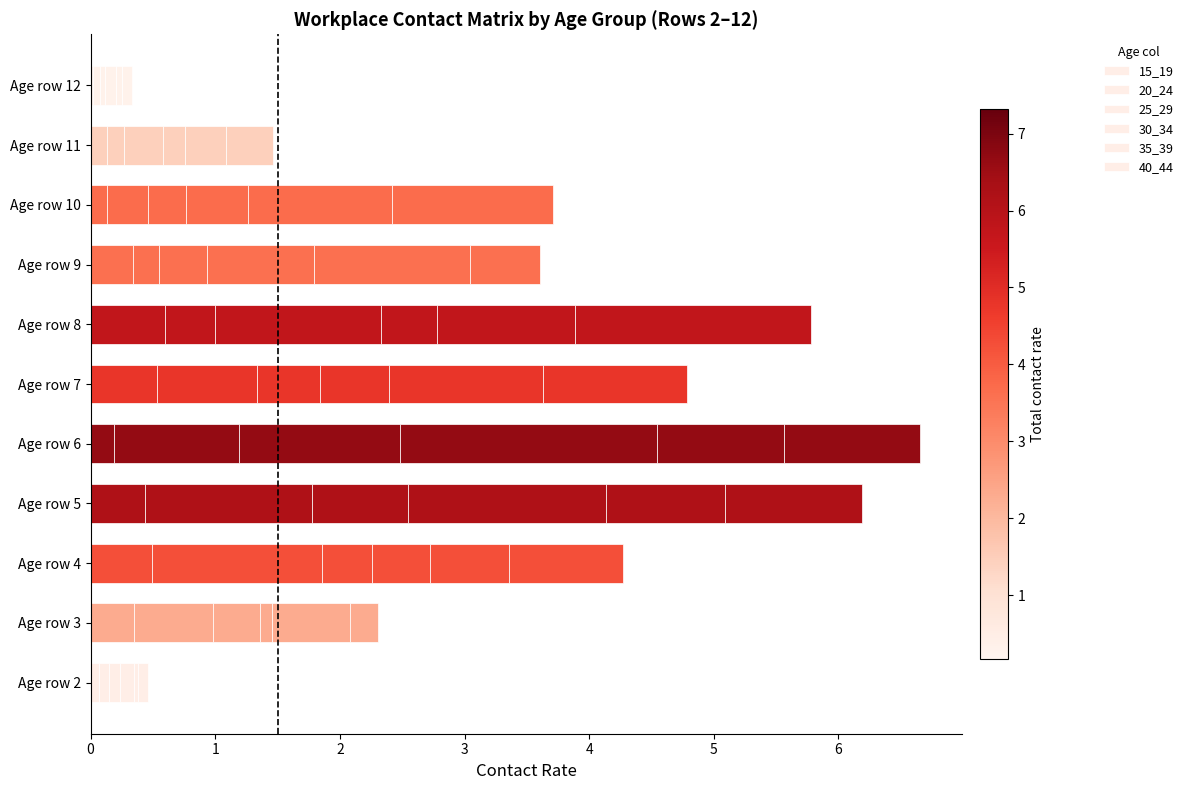

How many series are shown in this chart?

6